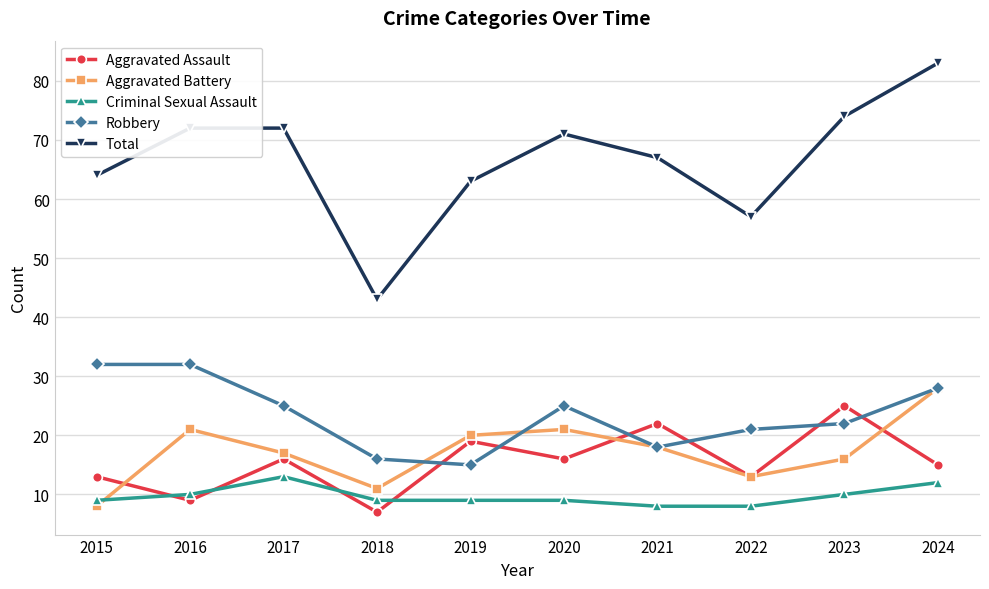

Rank the series at 2018 from lowest to highest value.

Aggravated Assault, Criminal Sexual Assault, Aggravated Battery, Robbery, Total